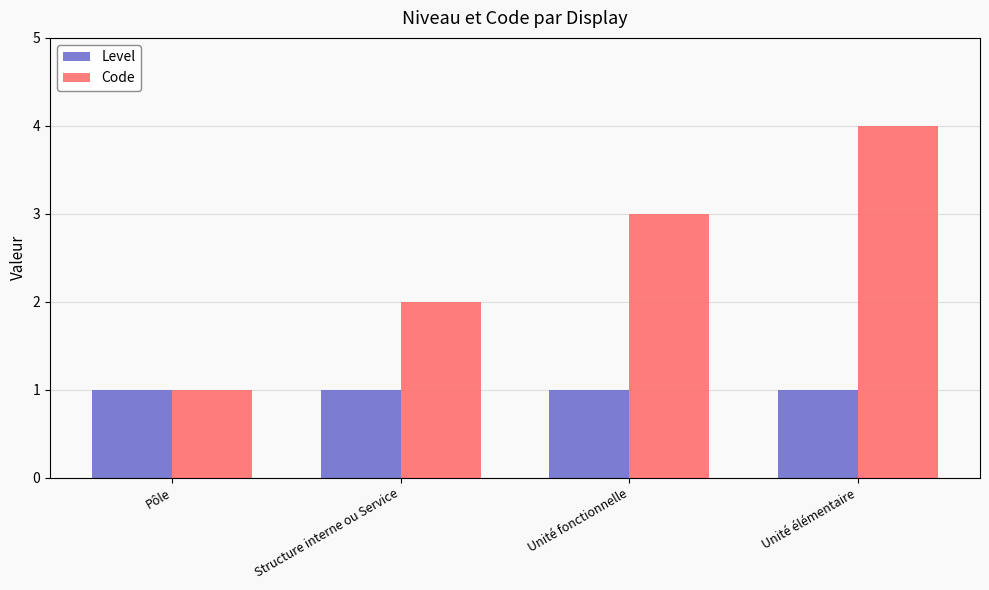

What are all the series names shown in the legend?

Level, Code